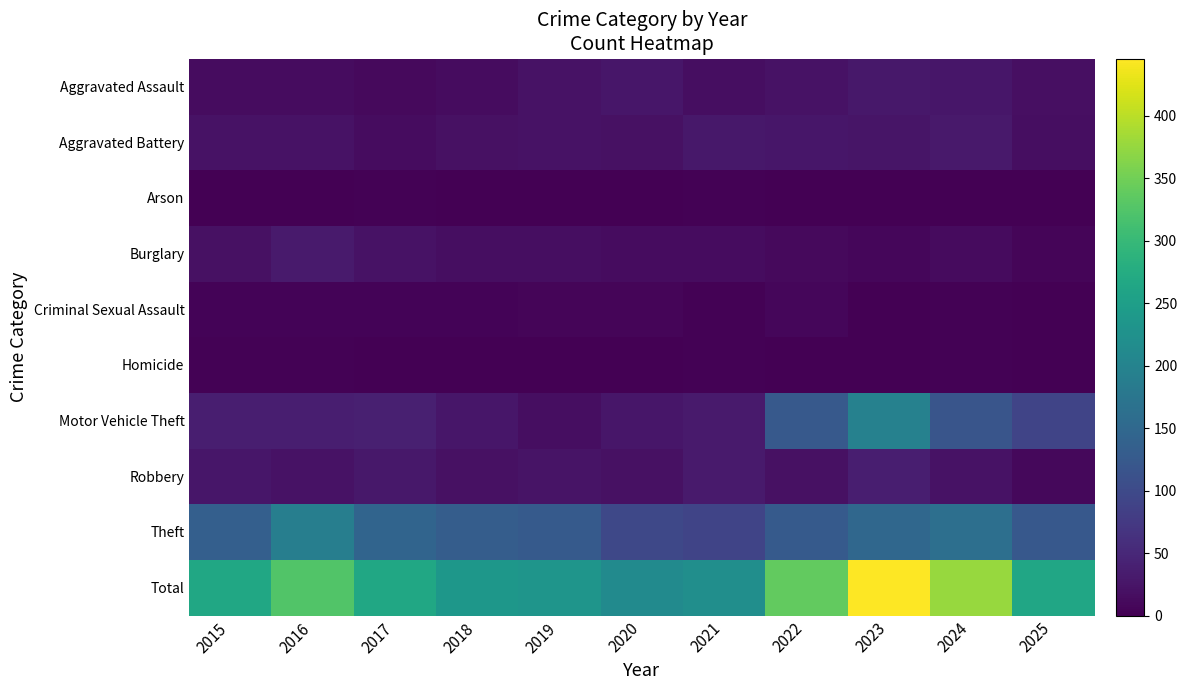

At which category is the sum across all series the highest?

2023